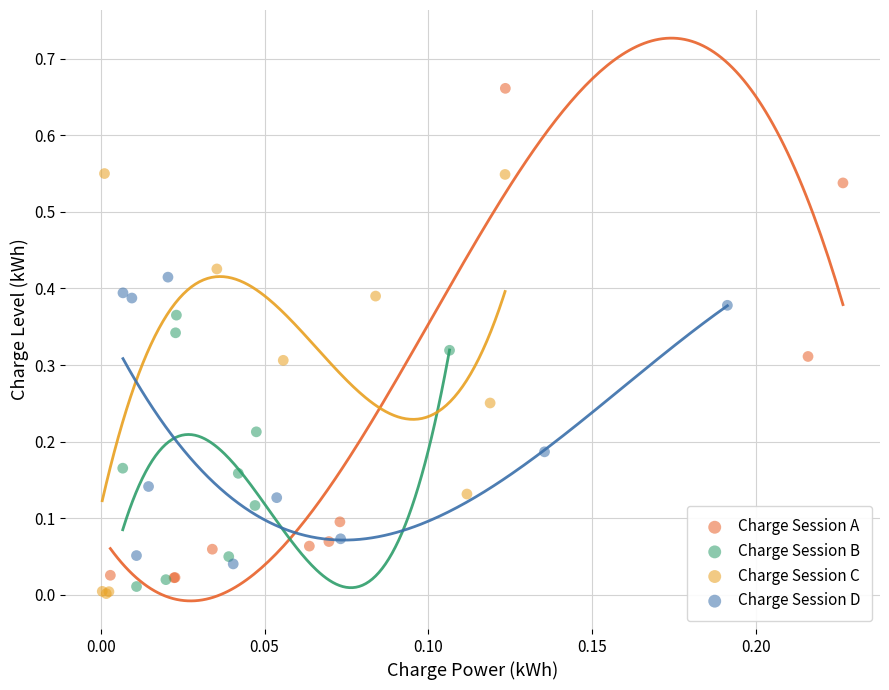

What are all the series names shown in the legend?

Charge Session A, Charge Session B, Charge Session C, Charge Session D